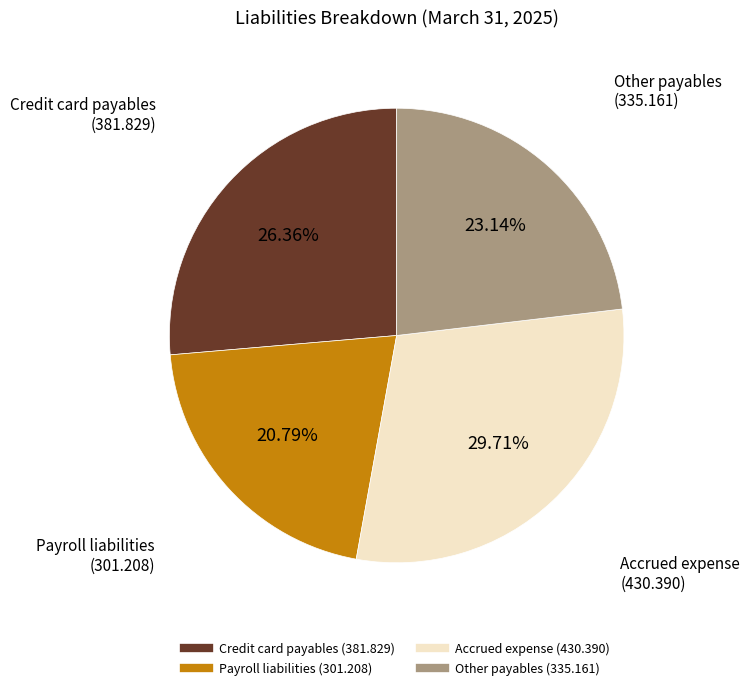

Which has a higher value, Credit card payables or Payroll liabilities?

Credit card payables